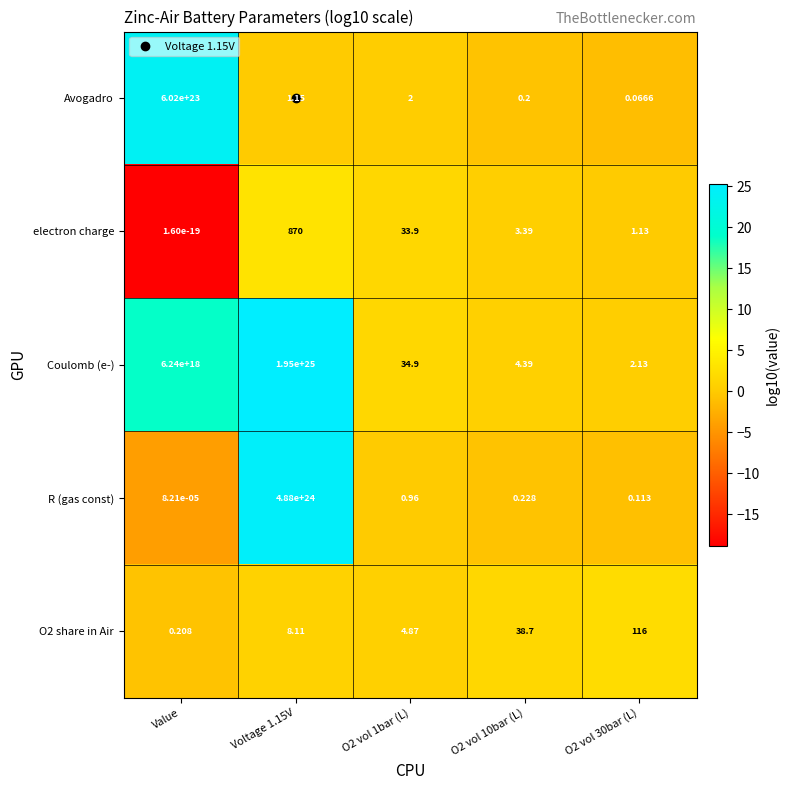

Which series has the largest total across all categories?

Coulomb (e-)